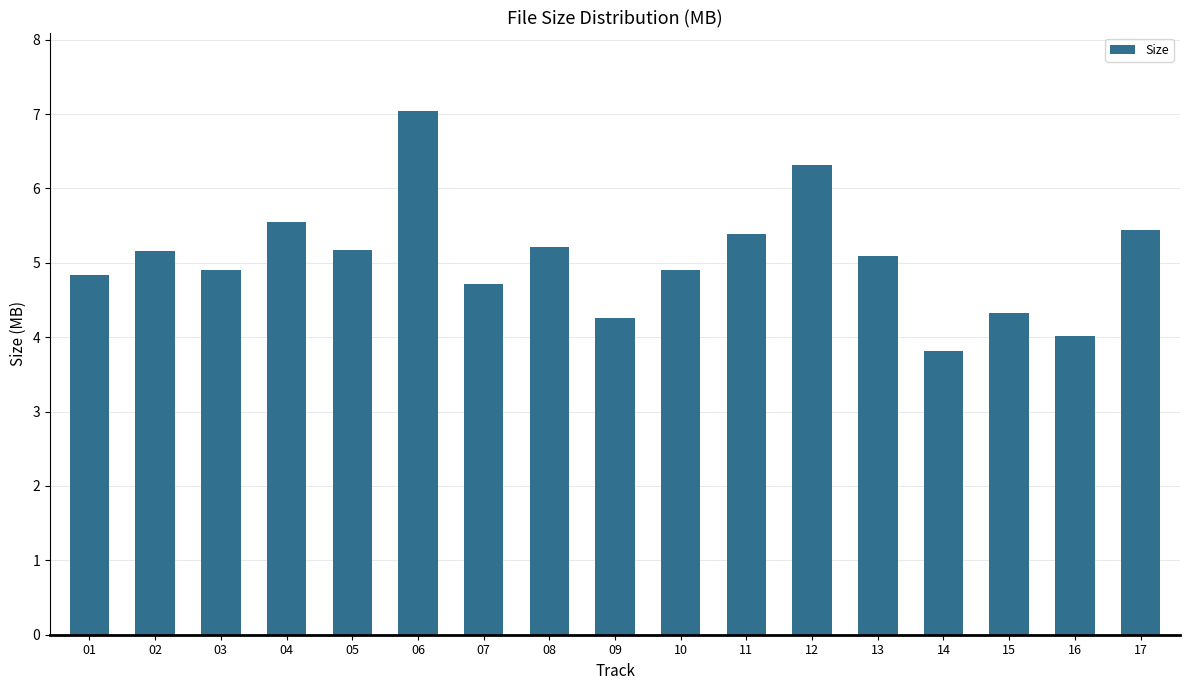

At which category does the chart reach its minimum across all series?

14